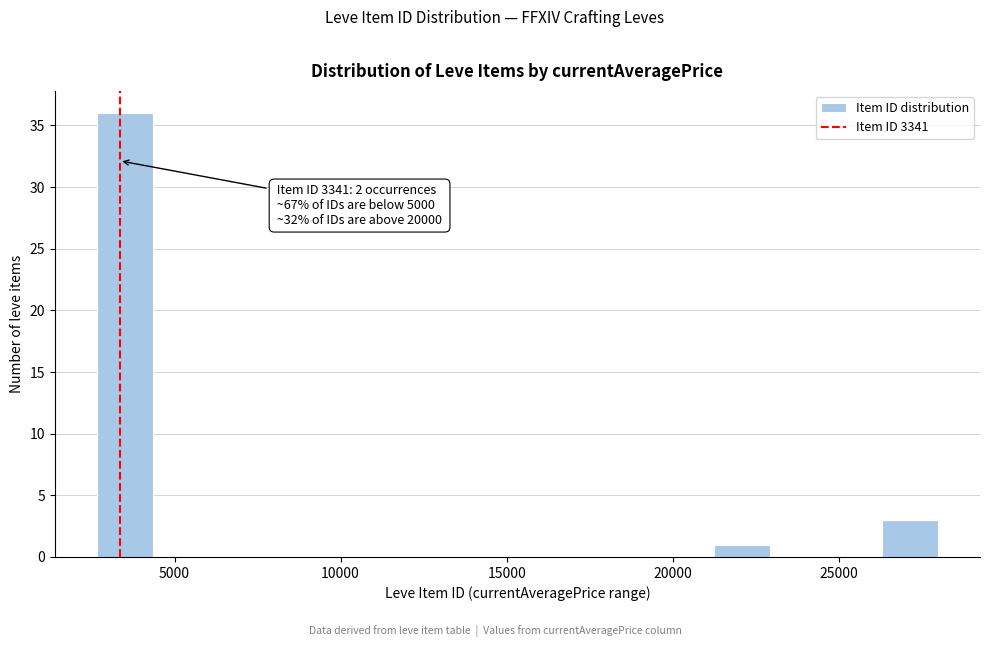

Read against the x-axis, roughly where is the centre of the tallest bar?

3500